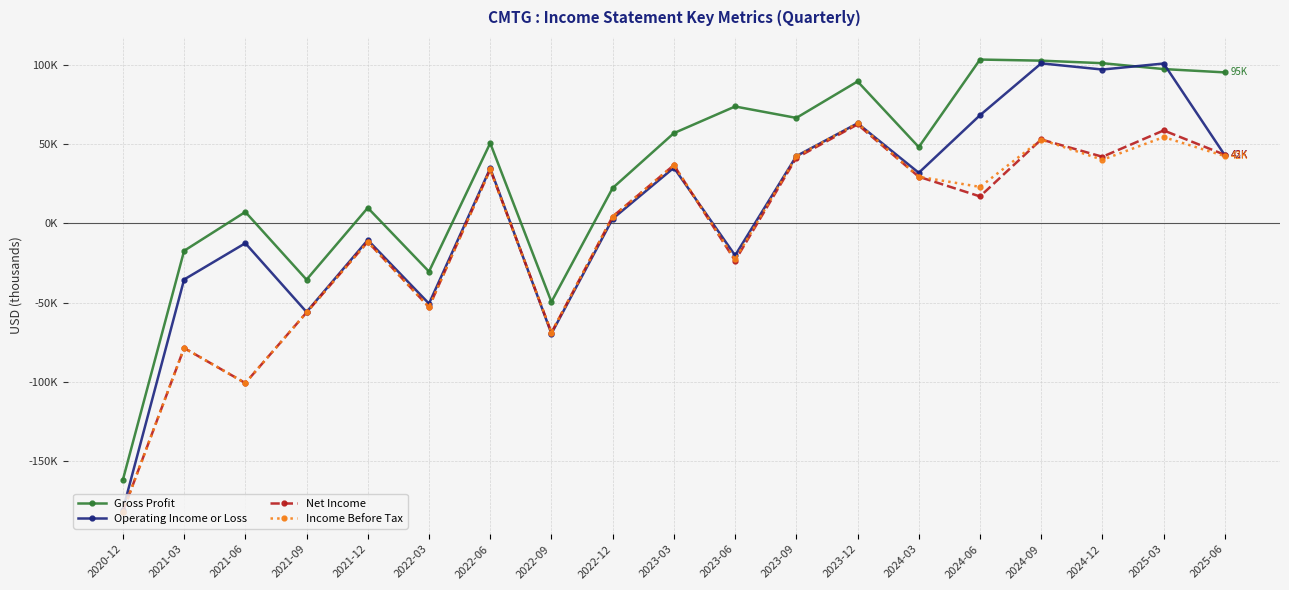

How many values in Gross Profit are above zero?

14